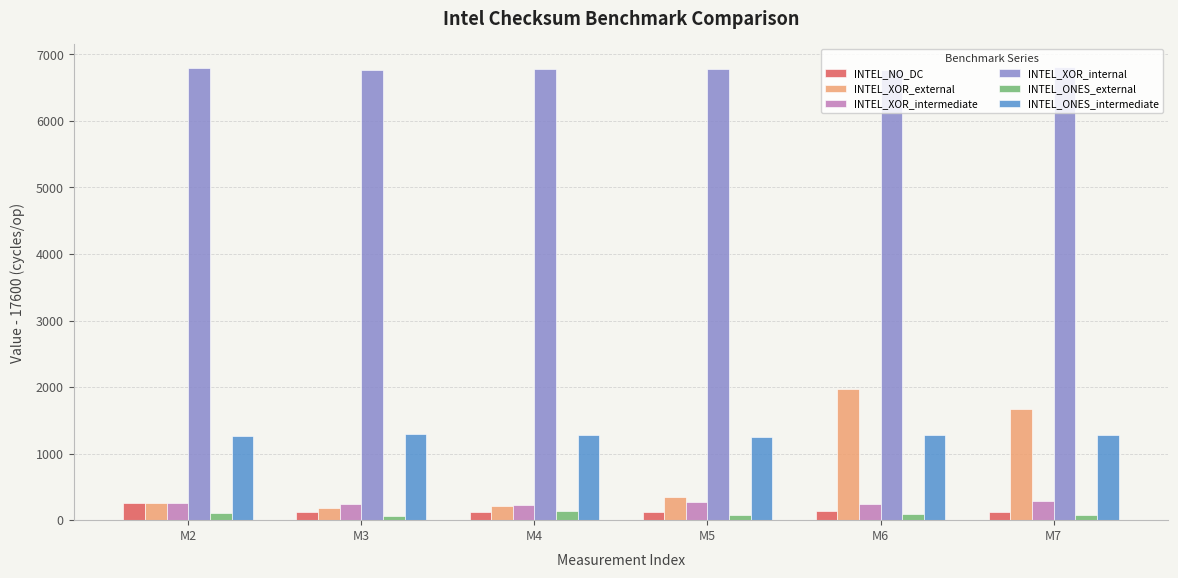

The value of INTEL_XOR_external at M6 is 1975.0. True or false?

True